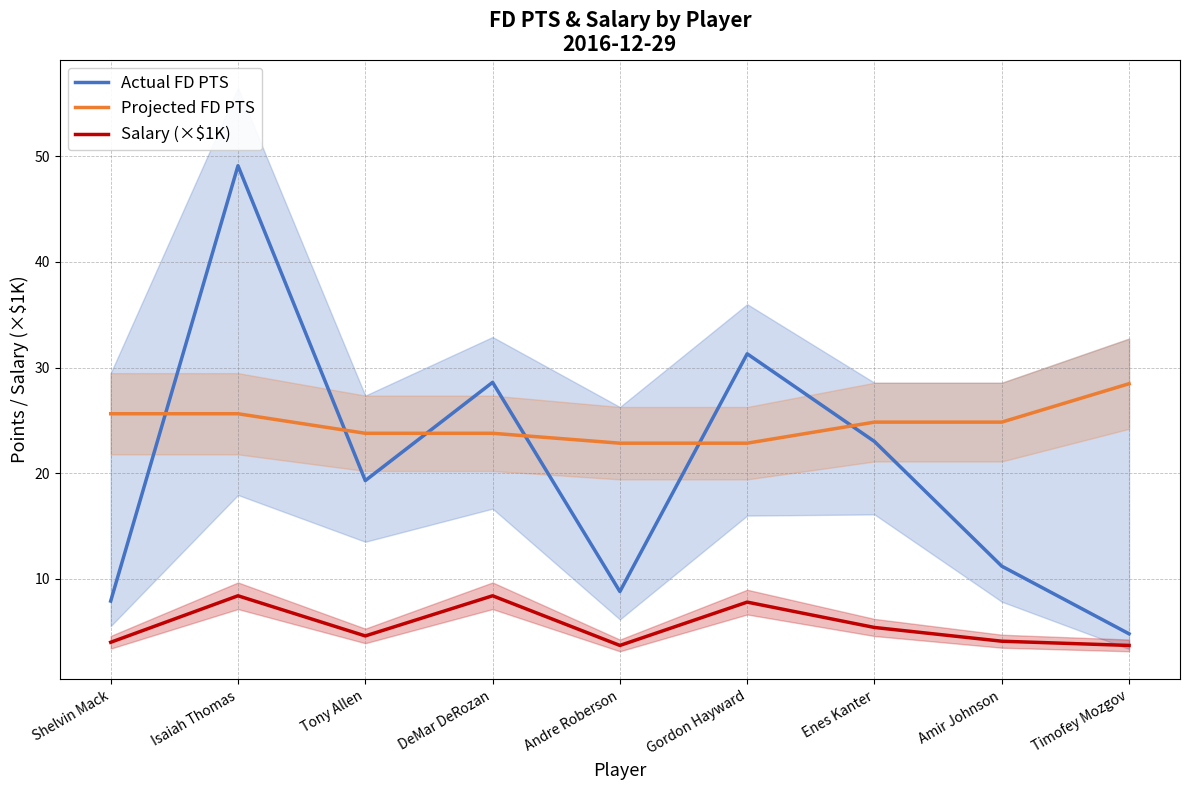

What position from the right is Tony Allen?

7